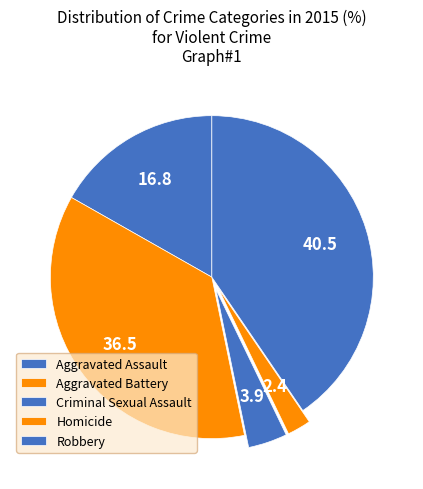

Between Aggravated Assault and Homicide, which is larger?

Aggravated Assault